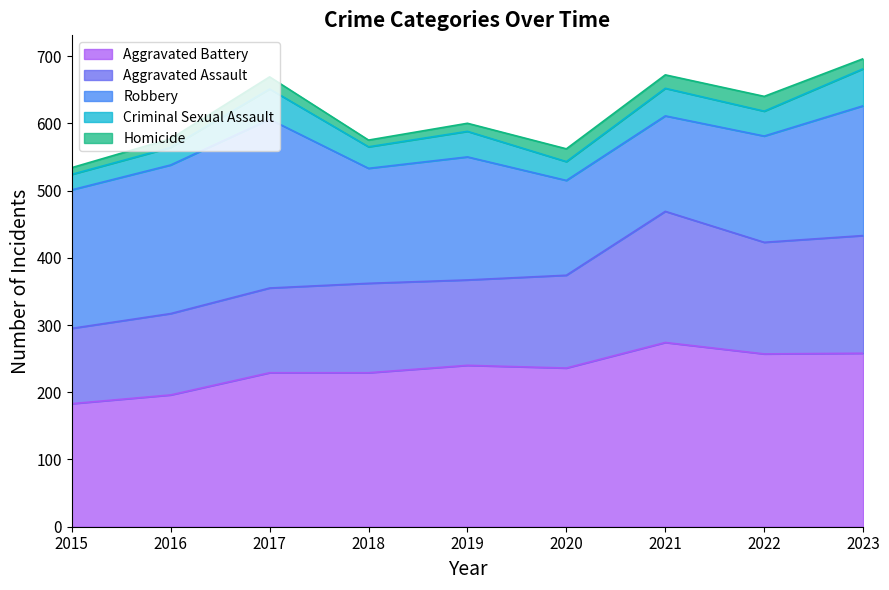

What is the approximate value of Aggravated Assault at 2021?

195